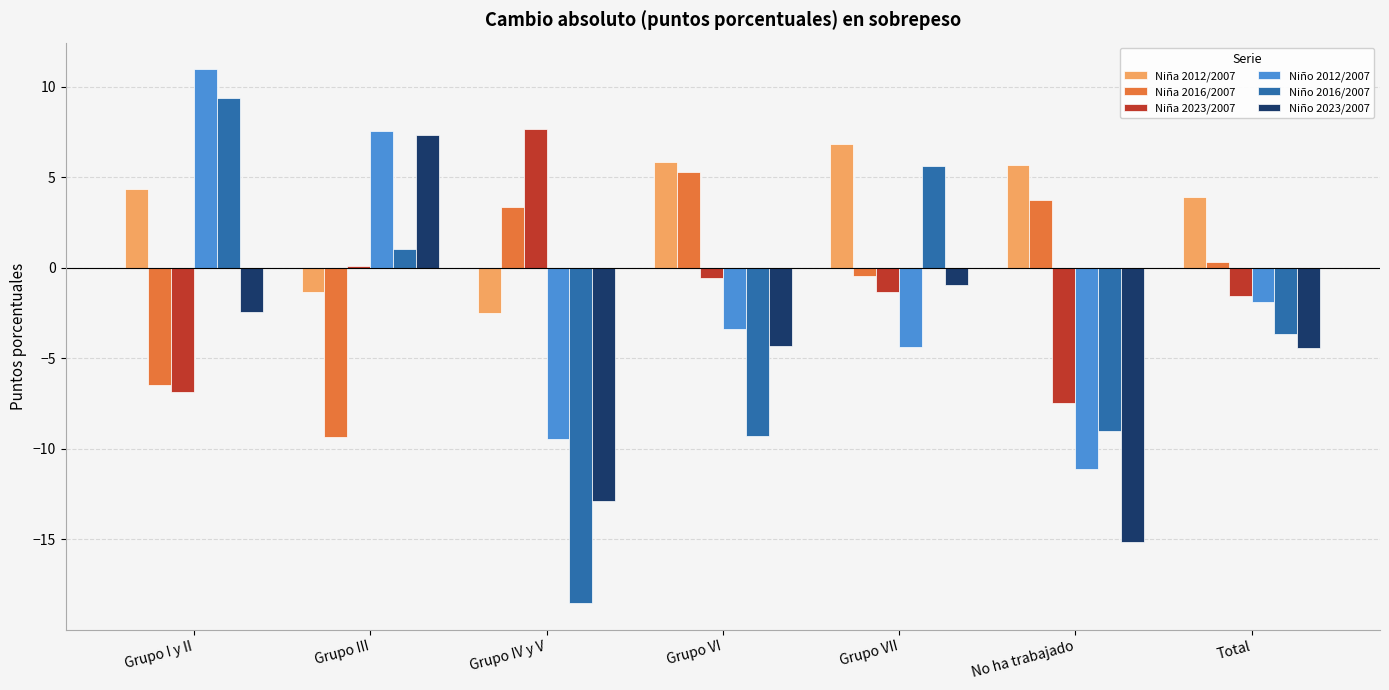

Where does the Niño 2016/2007 series first go above -3?

Grupo I y II